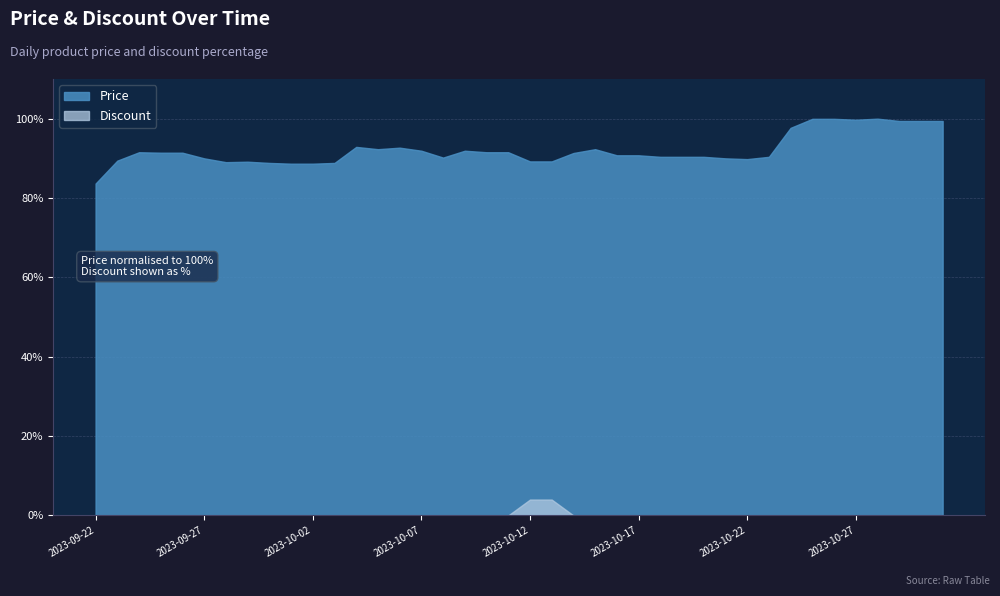

True or false: Price has more than 2 interior local peaks.

True